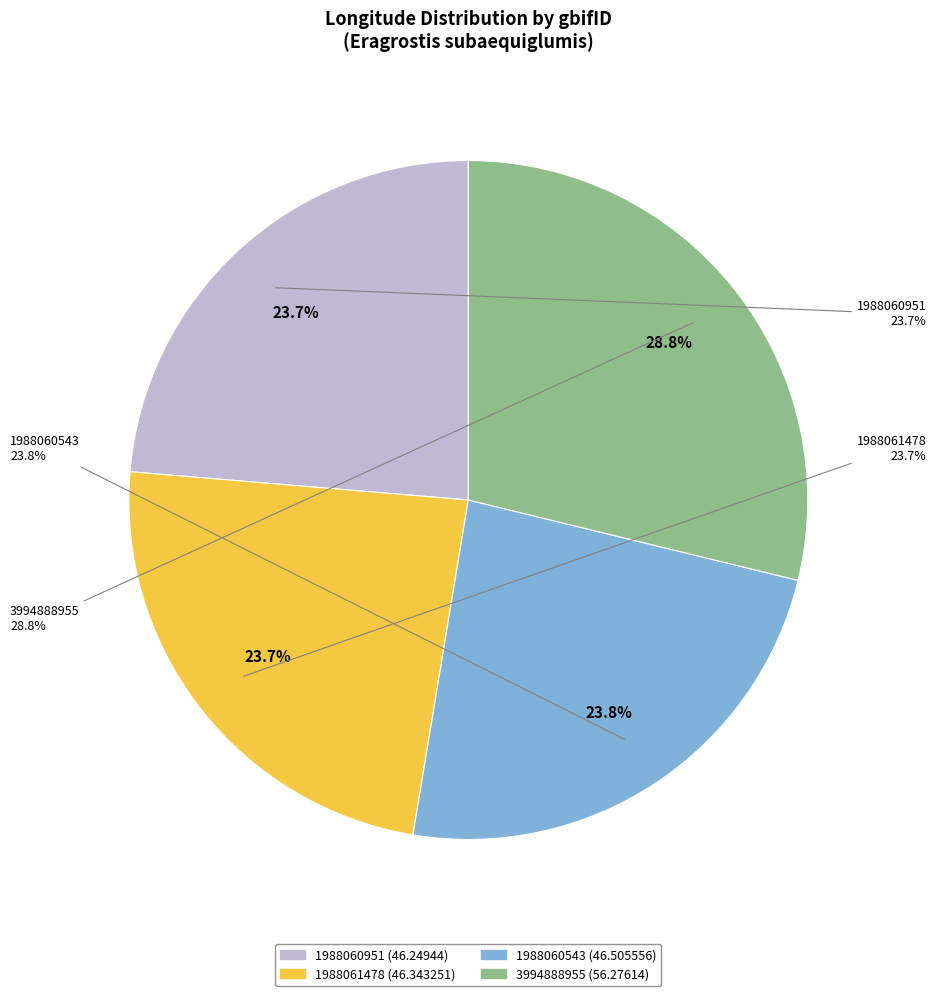

Does any single category account for the majority?

No